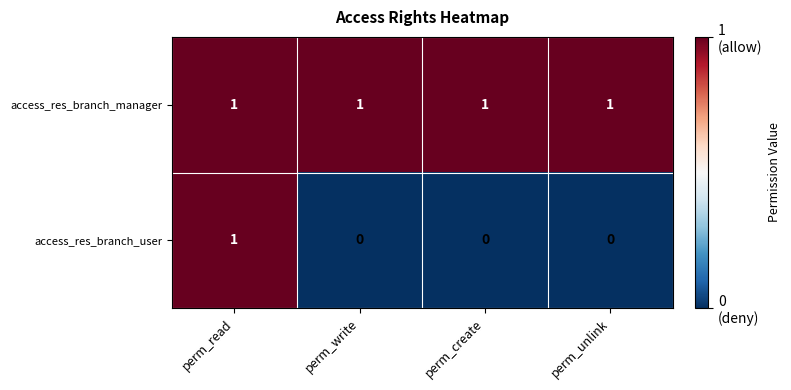

The value of access_res_branch_manager at perm_write is 2. True or false?

False